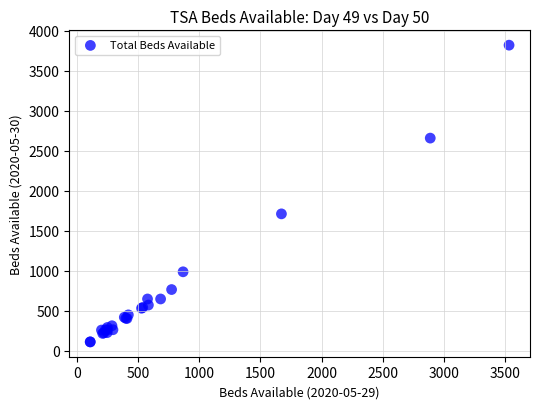

What Y value in the scatter plot is closest to 1965?

1711